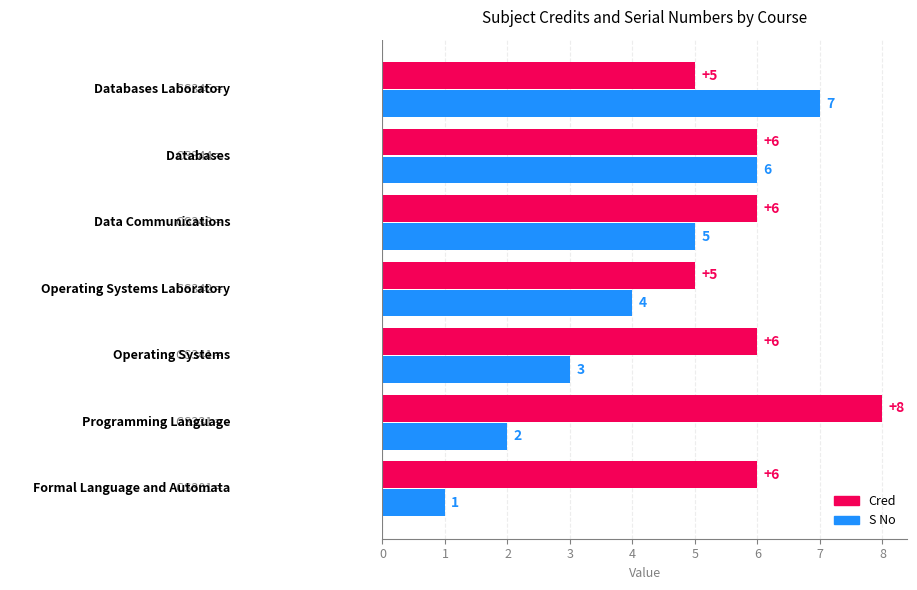

Rank the series by their average value, from lowest to highest.

S No, Cred